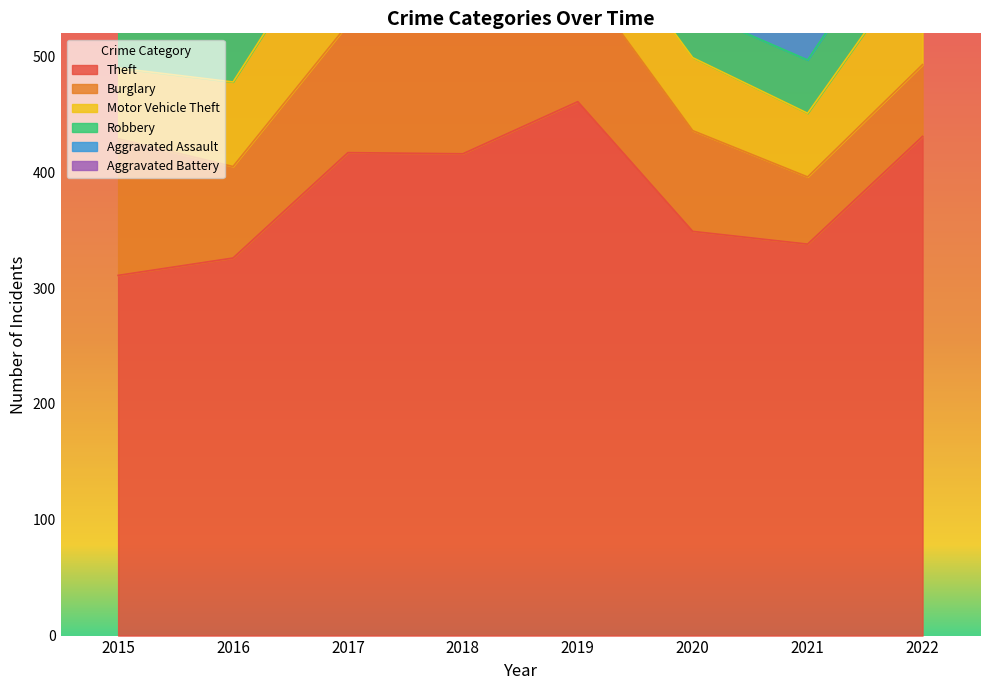

True or false: Aggravated Battery and Burglary intersect in this chart.

False